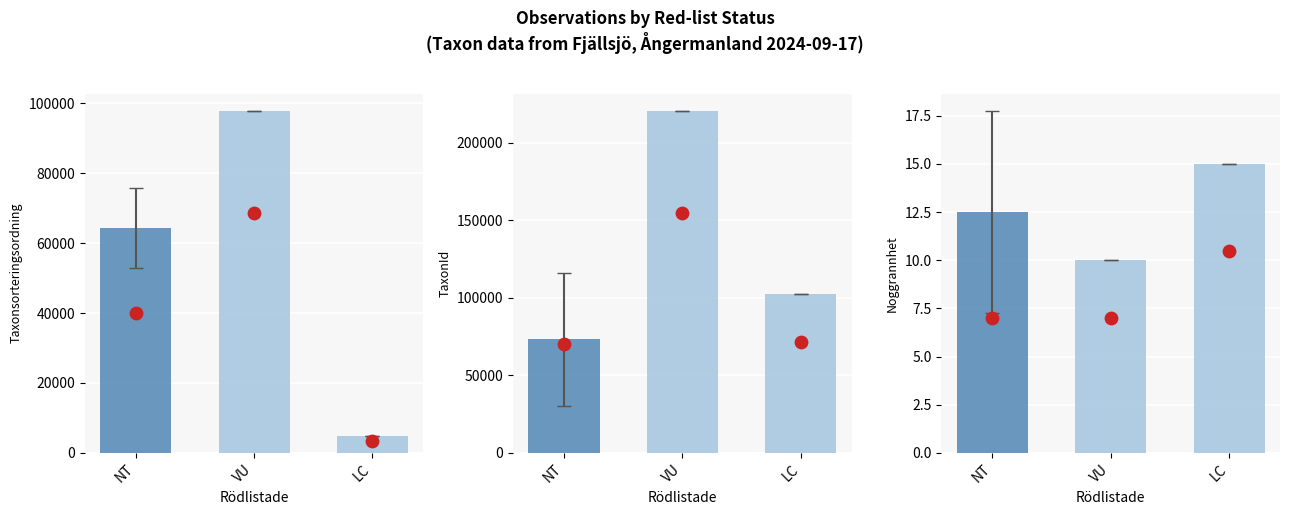

Which series contains the lowest Y value?

Noggrannhet